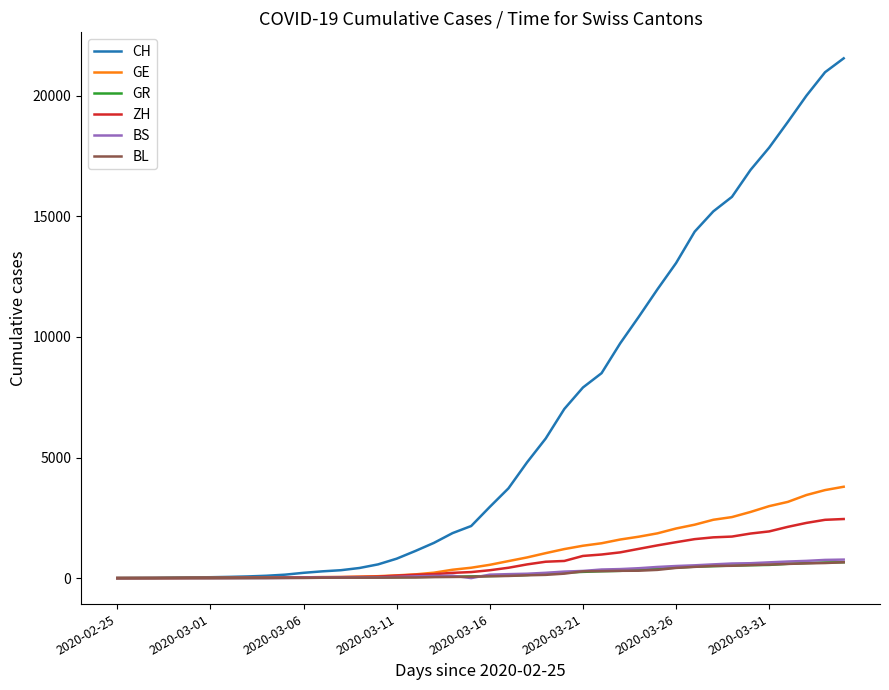

Which series has the largest total across all categories?

CH